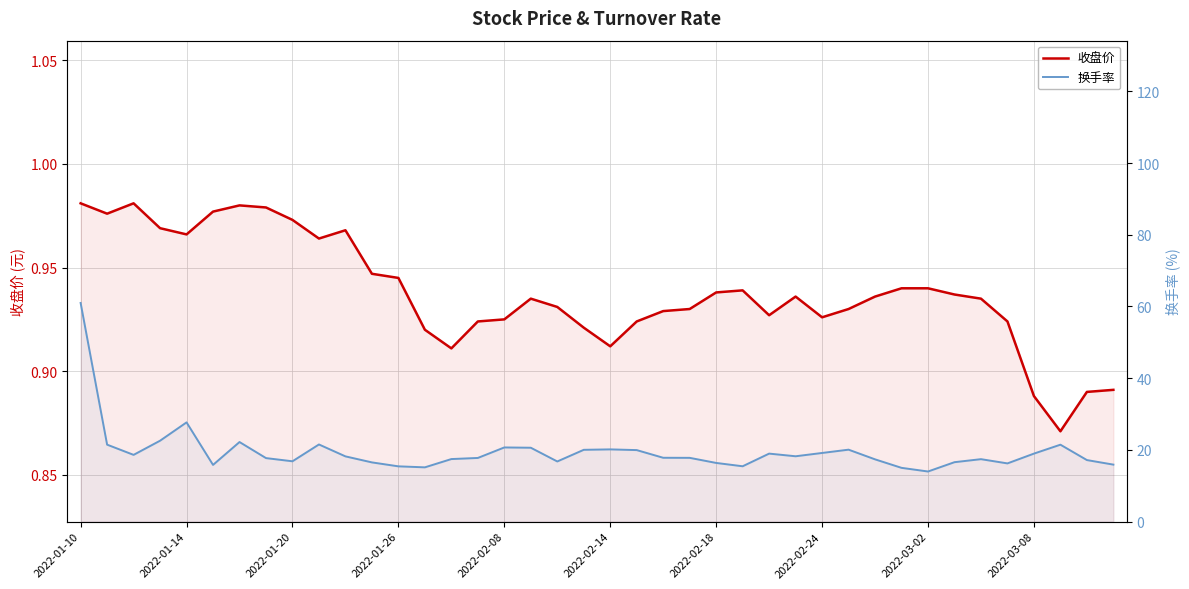

True or false: 收盘价 has a value of 0.9 at 35.

True